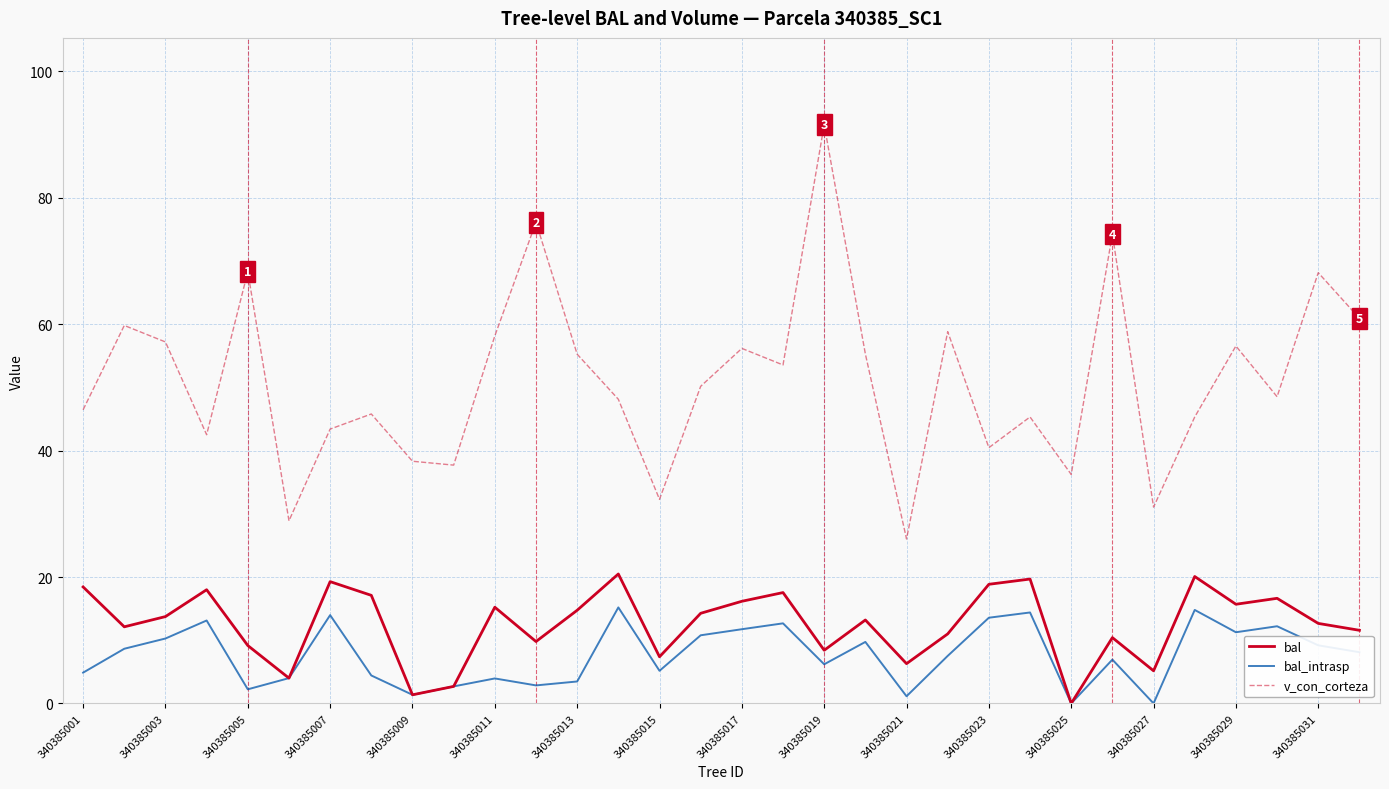

List the series in order of their peak value, highest first.

v_con_corteza, bal, bal_intrasp